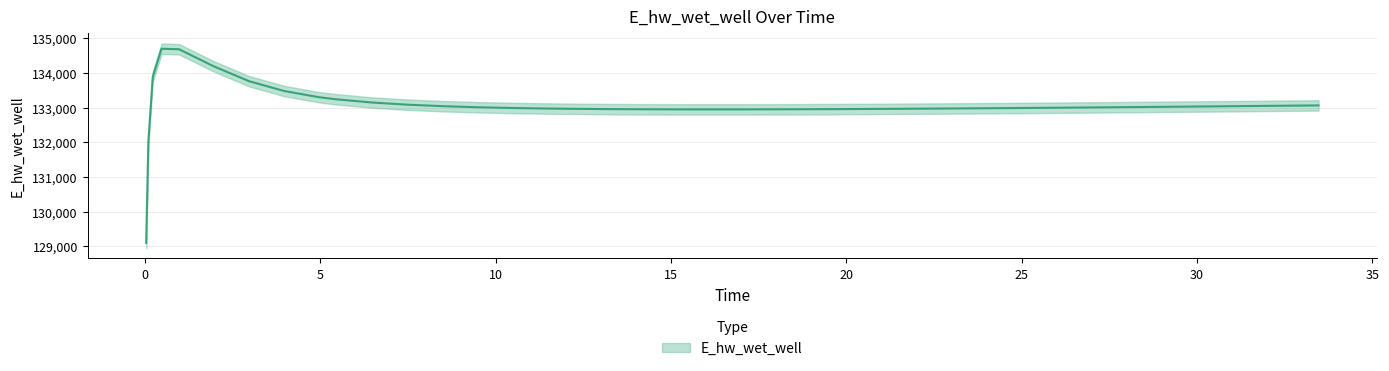

What is the change in value from 16 to 24?

-11.7